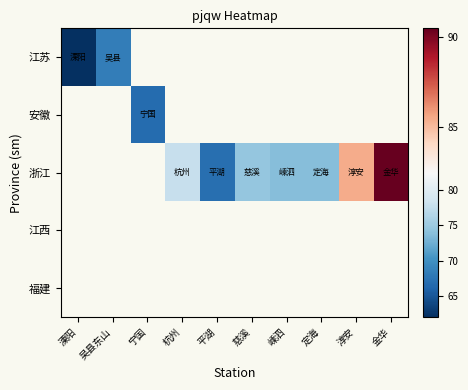

True or false: 江苏 has a value of 90.7 at 吴县东山.

False